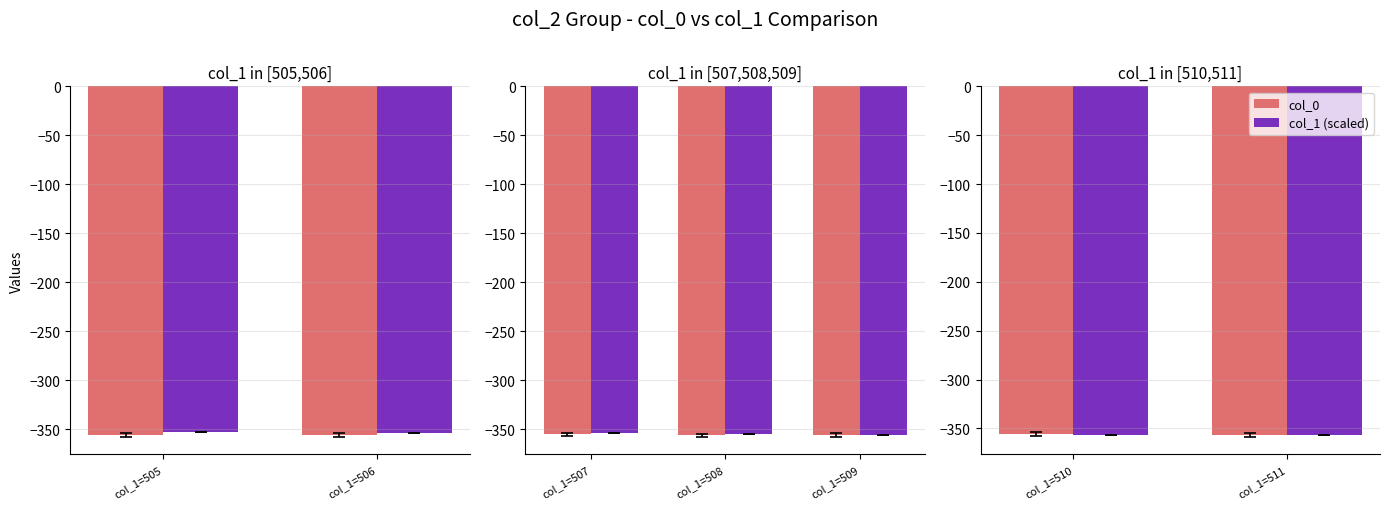

Which has a higher value, col_1=511 or col_1=510?

col_1=510